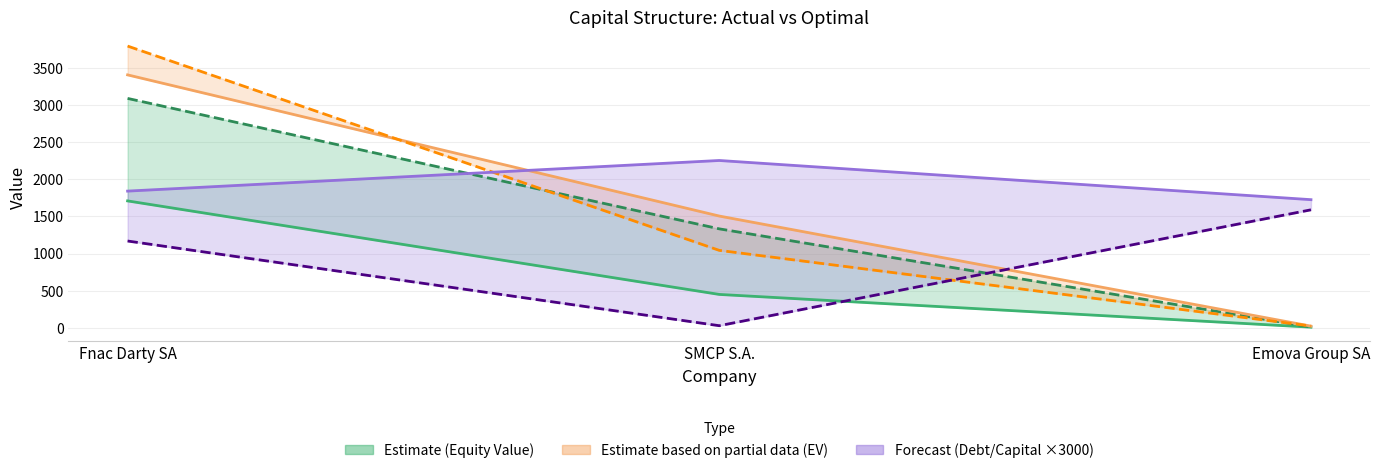

Which series has the largest range (max minus min)?

Optimal Enterprise Value